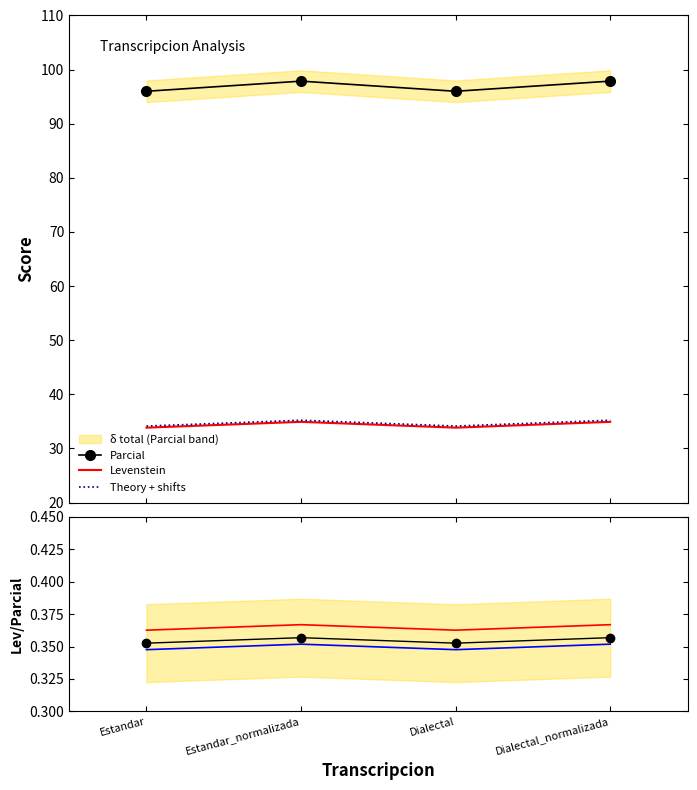

What is the label of the 1st point from the right?

Dialectal_normalizada